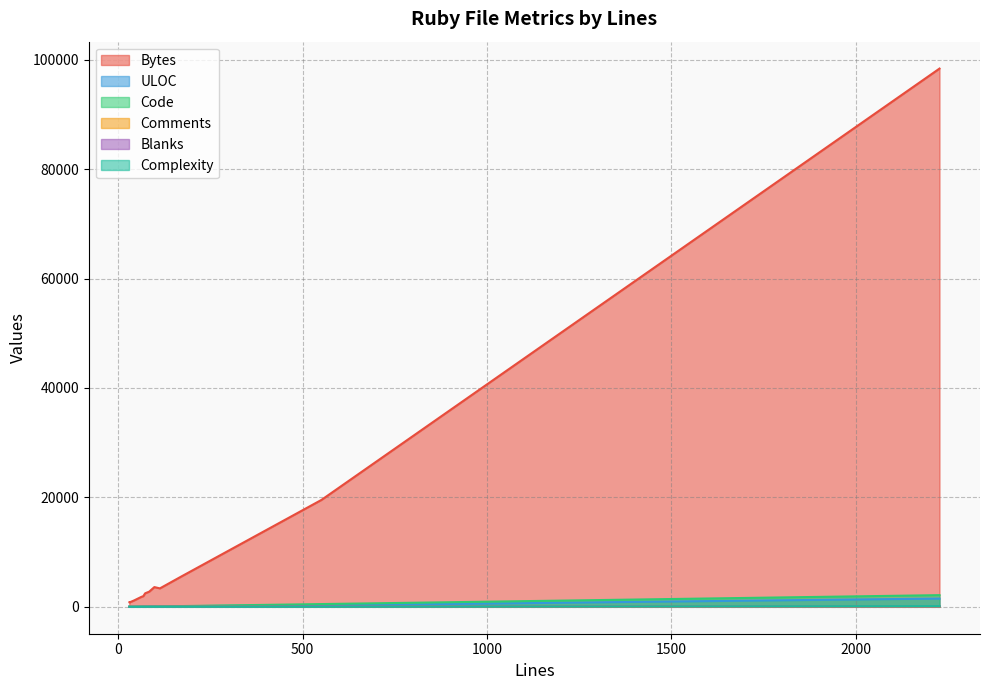

Reading left to right, list all the values displayed in this chart.

Bytes: 84=2771	31=817	63=1824	68=1942	30=802	30=805	551=19538	171=5538	73=2468	2227=98385	98=3603	43=1163	113=3370
ULOC: 84=45	31=28	63=40	68=47	30=23	30=23	551=268	171=119	73=34	2227=1507	98=53	43=32	113=79
Code: 84=59	31=25	63=58	68=56	30=25	30=25	551=501	171=135	73=52	2227=2132	98=73	43=28	113=74
Comments: 84=1	31=4	63=0	68=2	30=0	30=0	551=6	171=5	73=0	2227=24	98=1	43=7	113=15
Blanks: 84=24	31=2	63=5	68=10	30=5	30=5	551=44	171=31	73=21	2227=71	98=24	43=8	113=24
Complexity: 84=7	31=3	63=2	68=6	30=1	30=1	551=7	171=10	73=6	2227=121	98=6	43=2	113=8